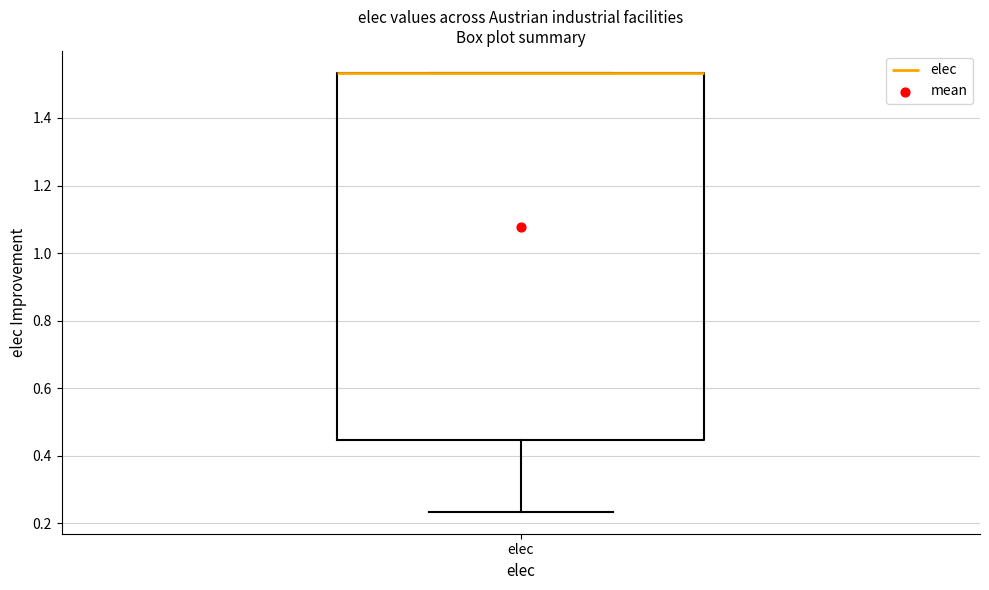

Where is the upper edge of the box for elec on the y-axis? The values are not printed on the chart, so give them approximately, as read against the axis.

1.54